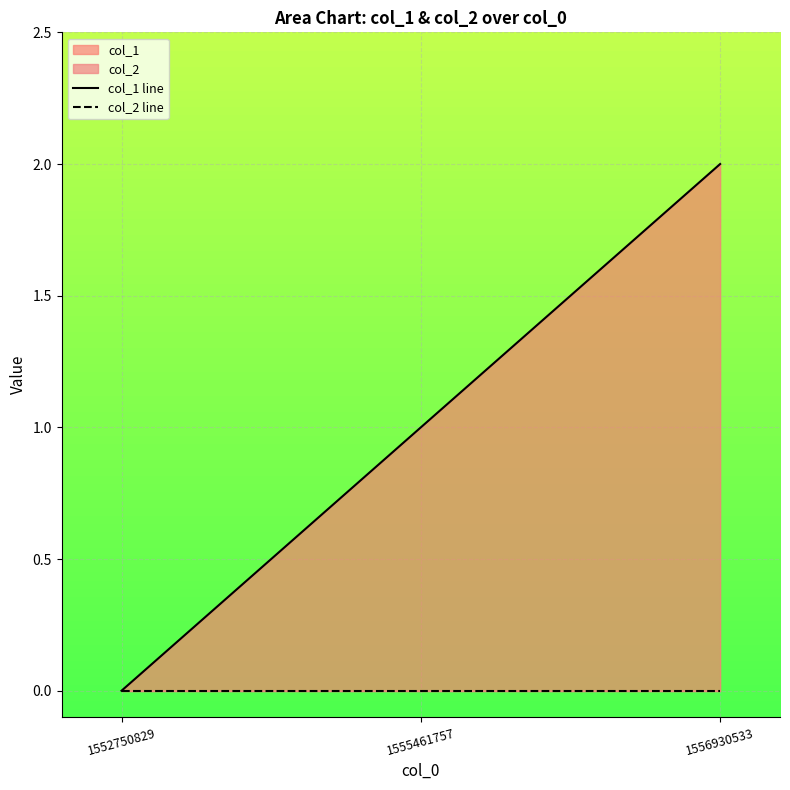

What is the difference between the highest and lowest values at 1556930533?

2